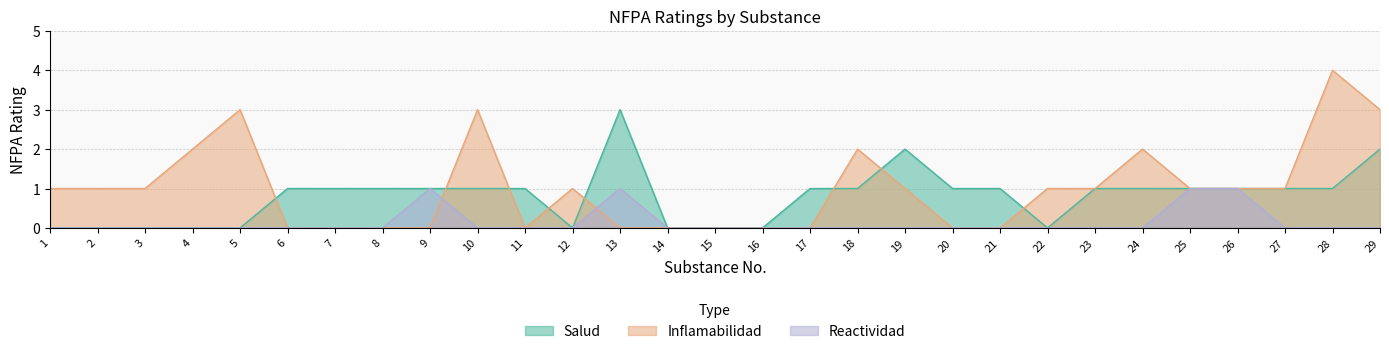

How many Salud values are between 0 and 1?

26